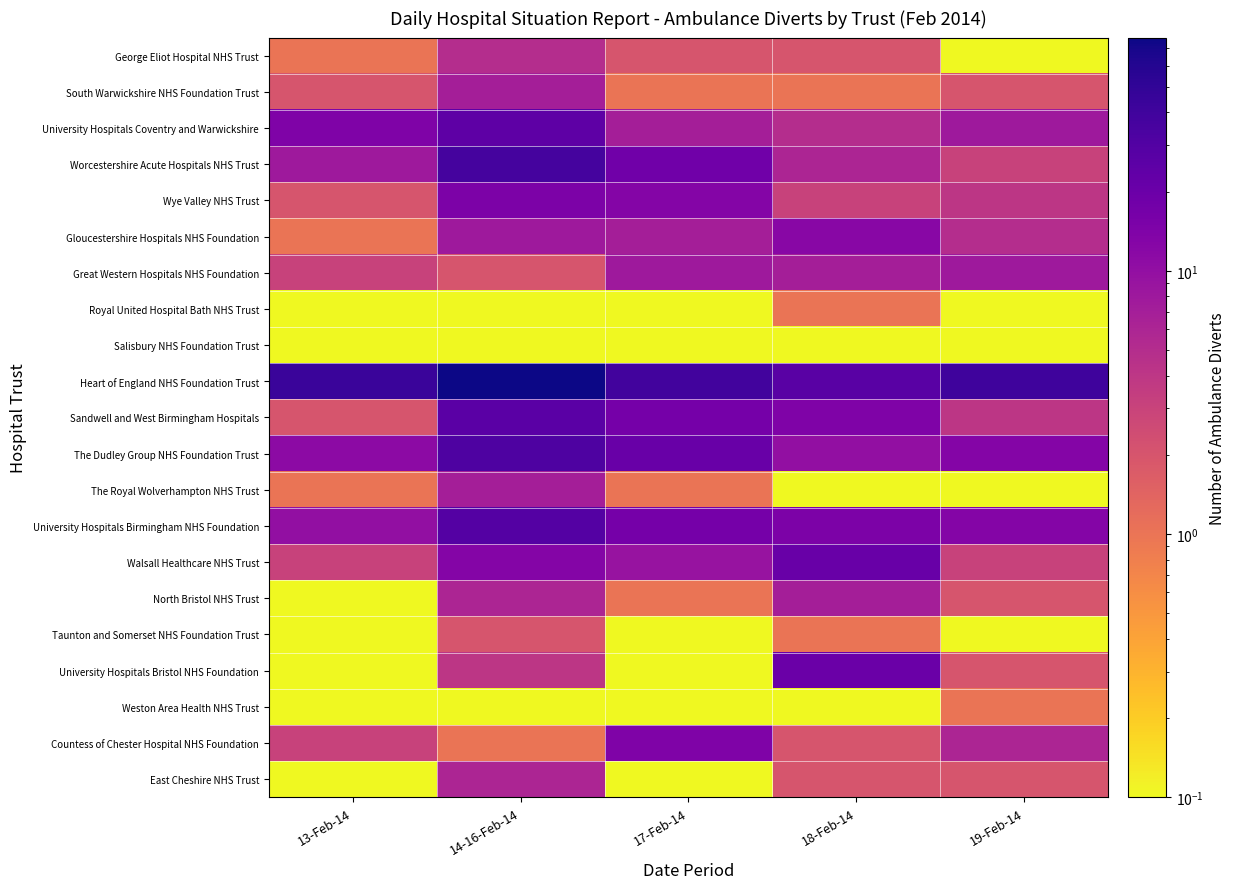

What is the total value across all series at 19-Feb-14?

117.5